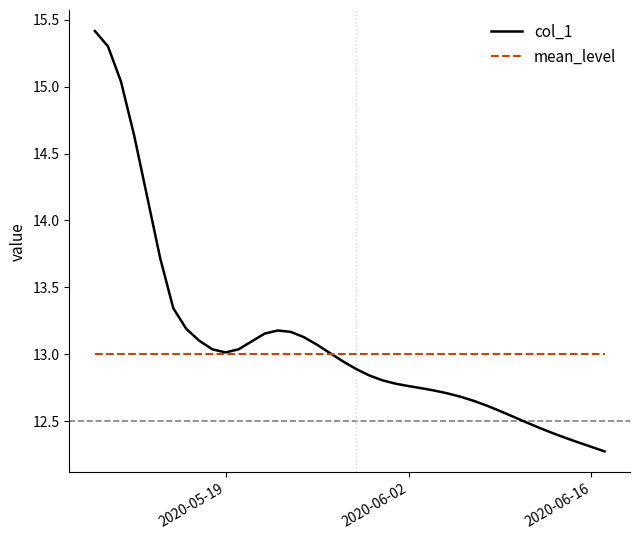

List the series in order of their peak value, lowest first.

mean_level, col_1